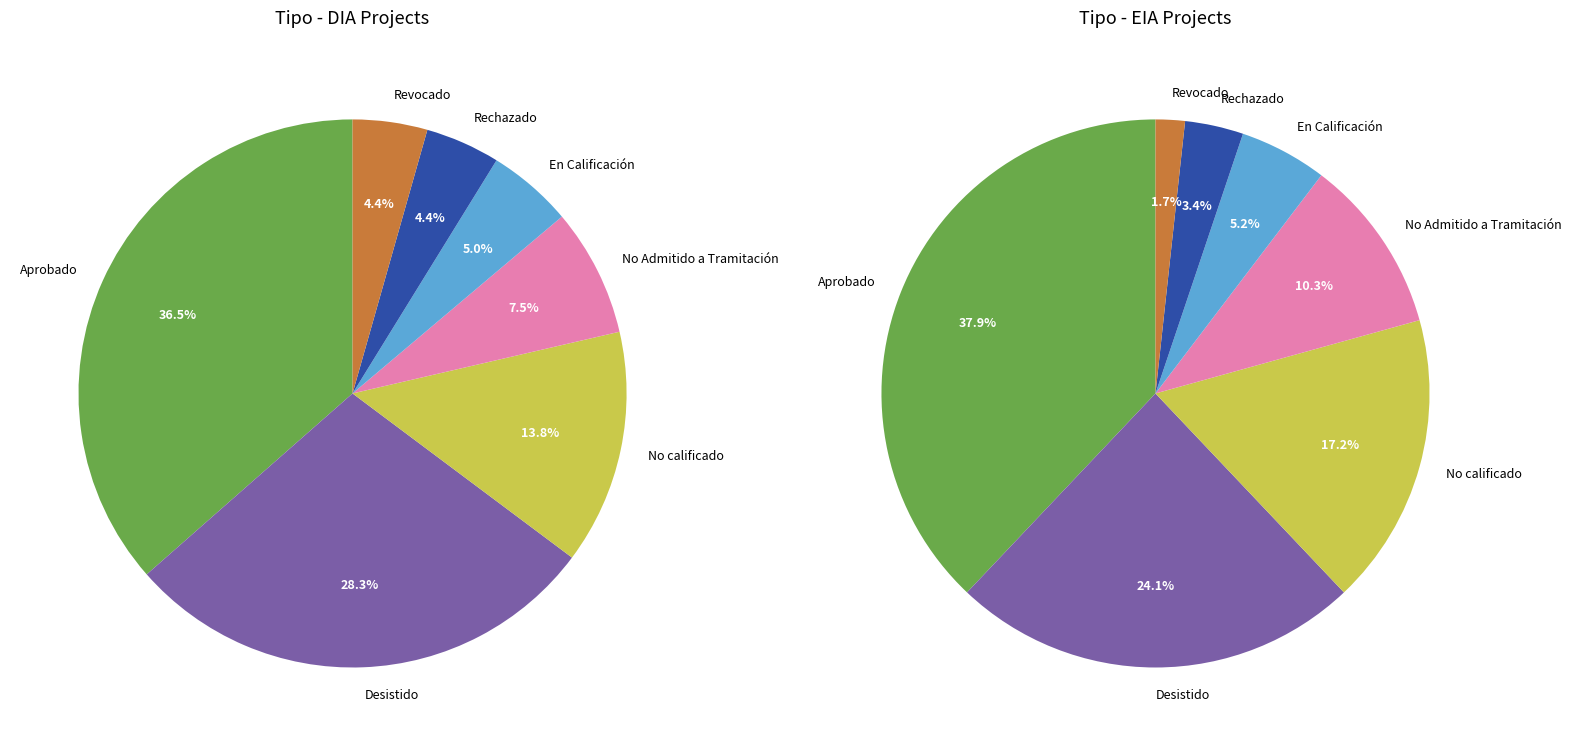

Combined, what portion of the pie is EIA and DIA?

100.0%